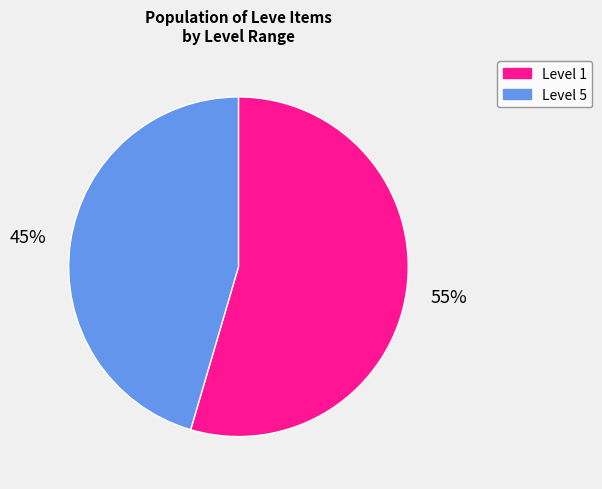

Approximately how many times larger is the value at Level 1 compared to Level 5?

1.2